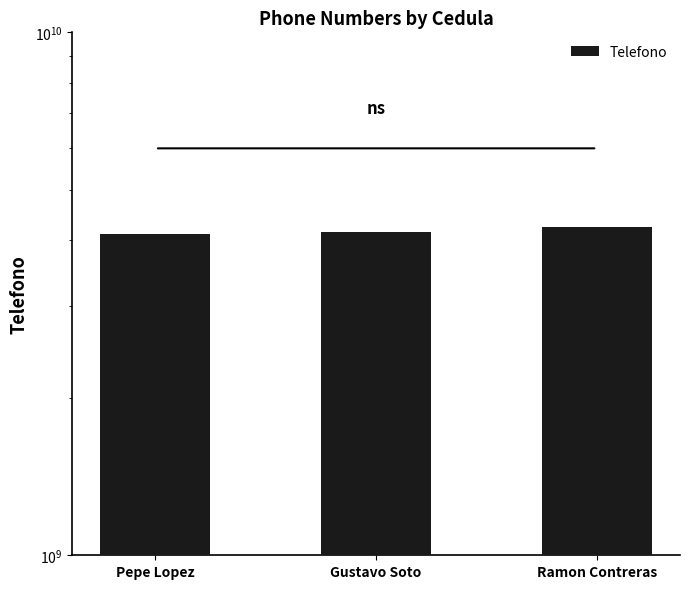

Which category has the lowest value across all series?

Pepe Lopez